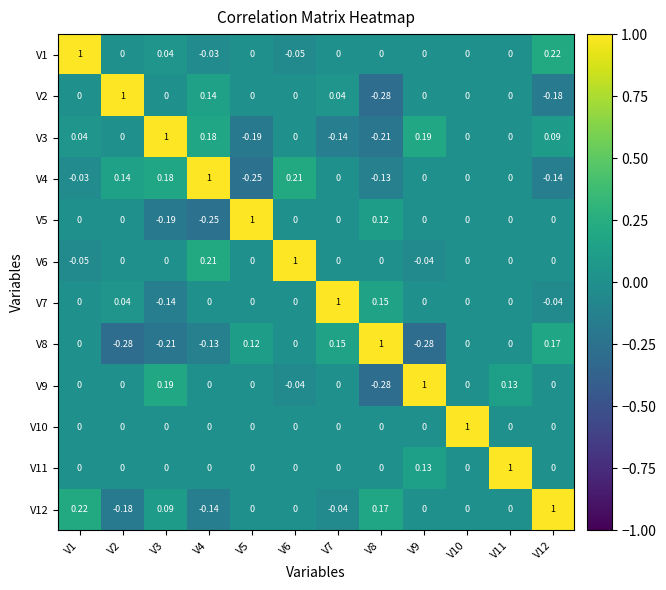

Which series has the largest total across all categories?

V1